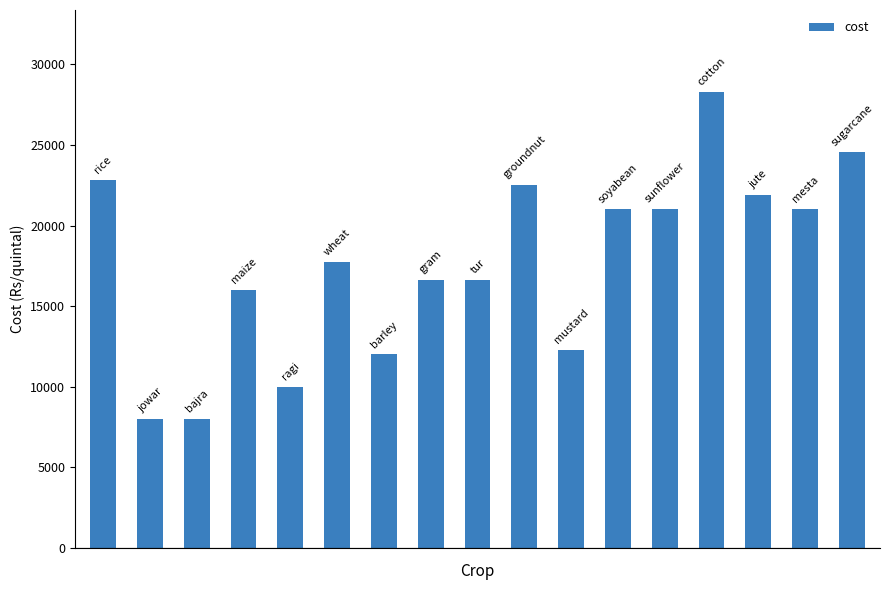

What is the average value?

17661